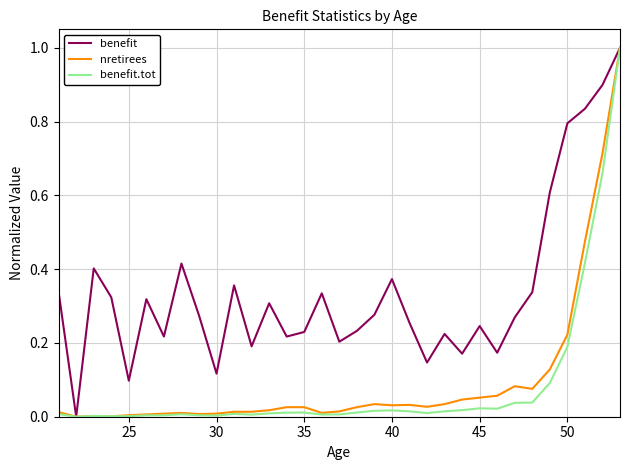

Which series has the largest total across all categories?

benefit